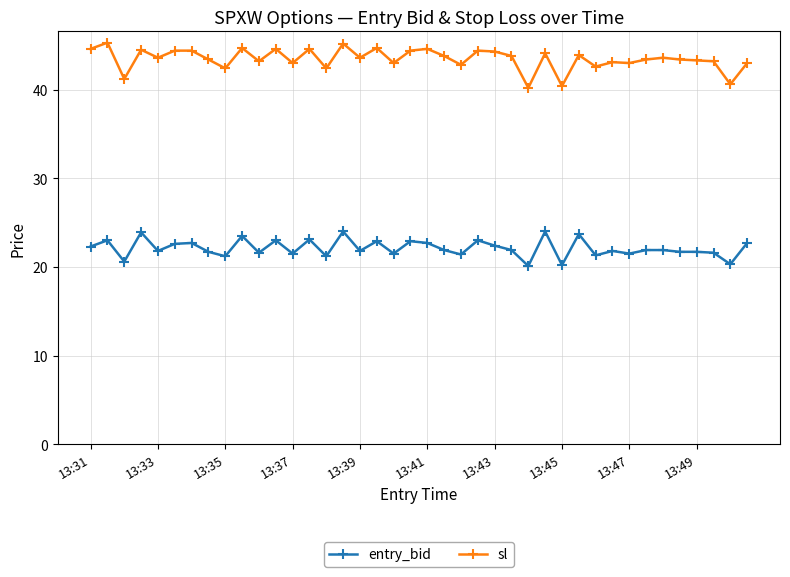

List the series in order of their overall mean, highest first.

sl, entry_bid